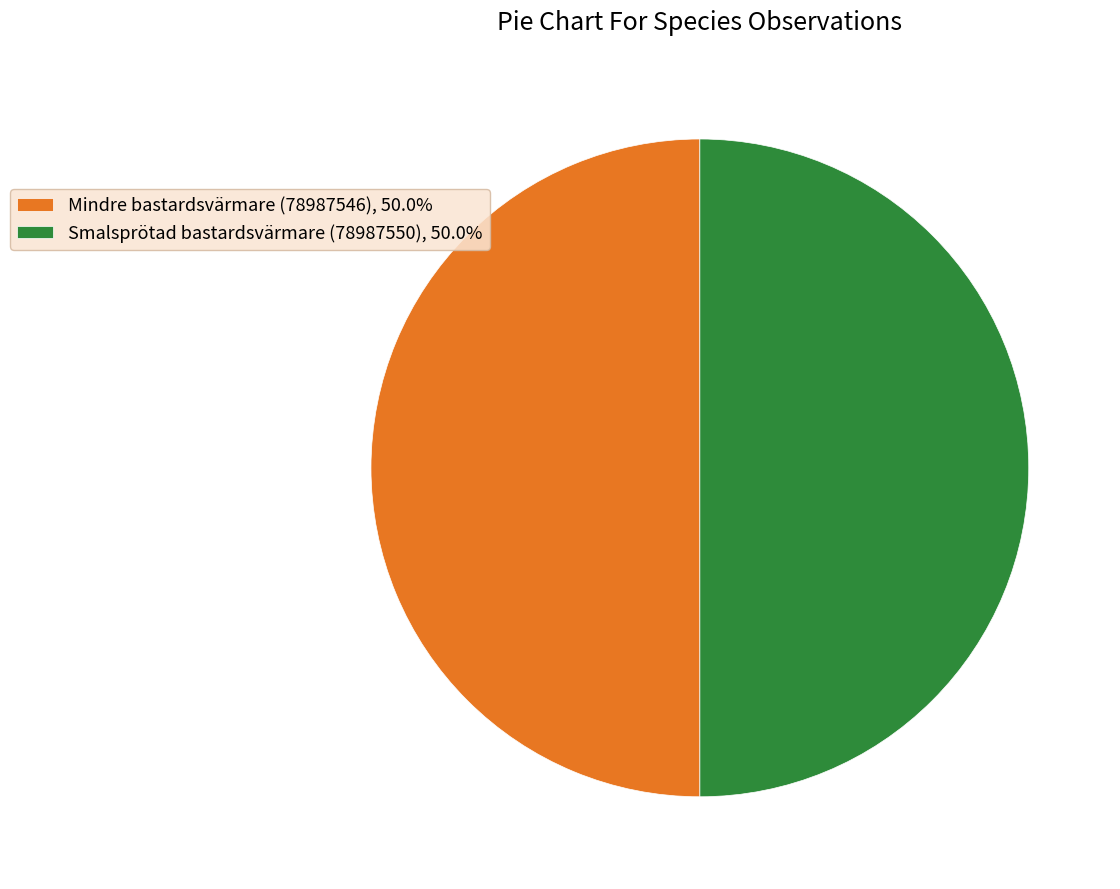

How many segments does this pie chart have?

2